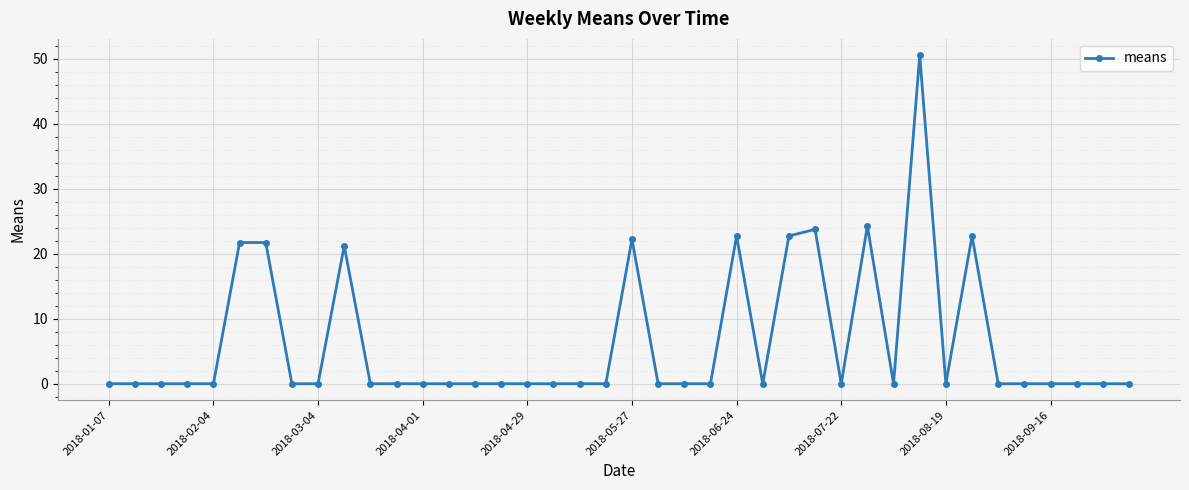

What is the greatest value displayed?

50.5